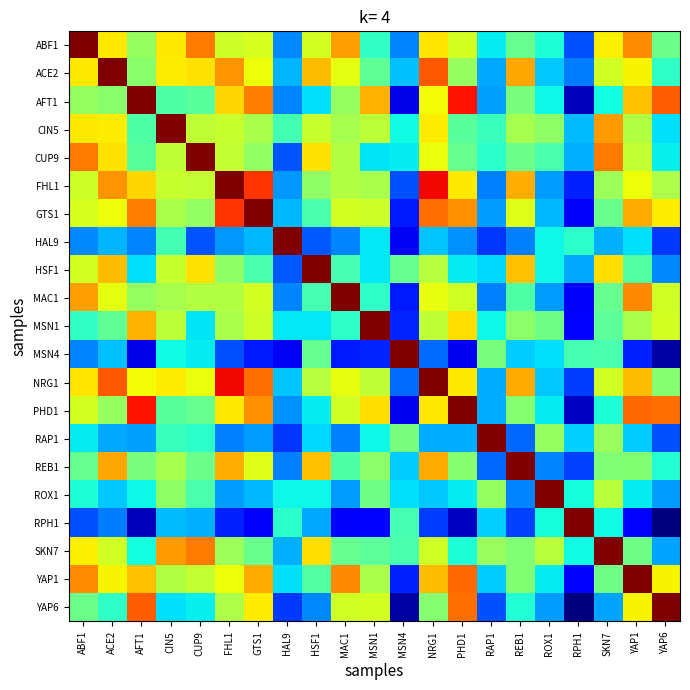

Count the number of data series in this chart.

21